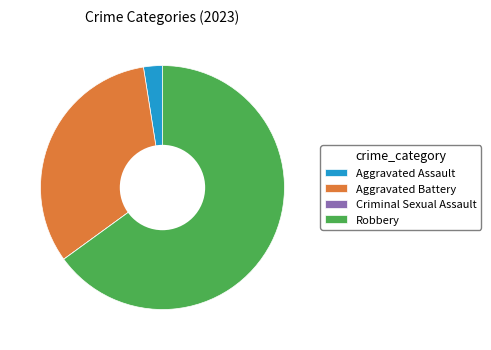

Combined, do Aggravated Battery and Aggravated Assault account for over 50%?

No